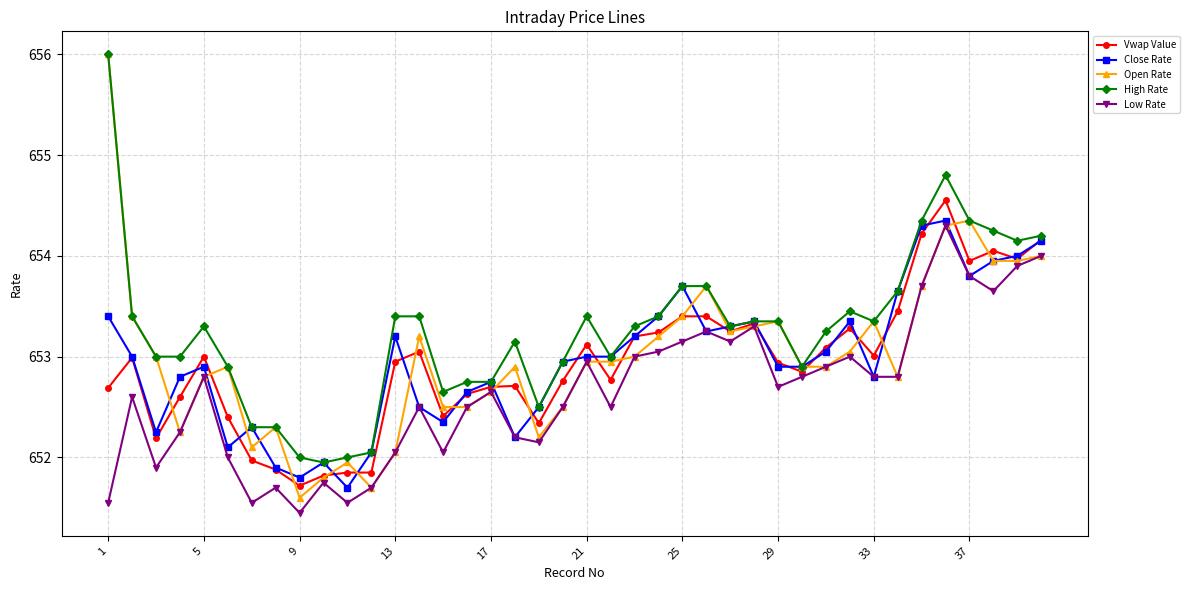

True or false: Vwap Value has more than 1 points higher than both neighbors.

True